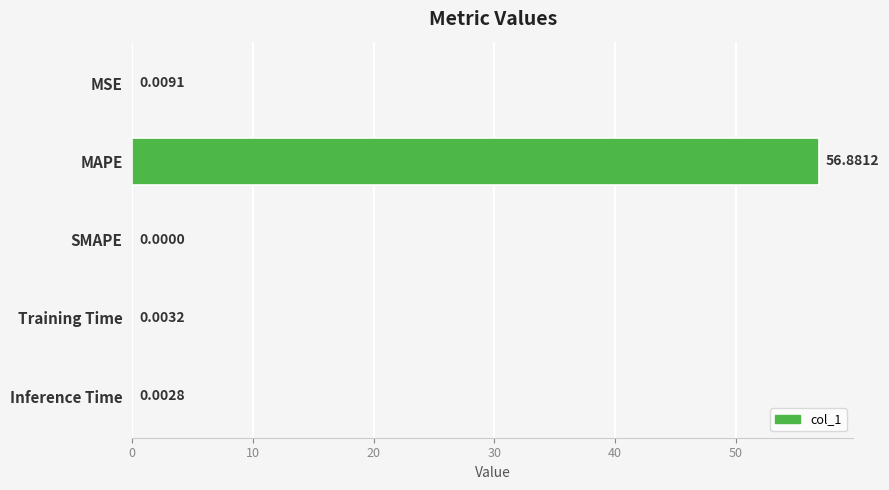

At which label is the value closest to 28?

MSE